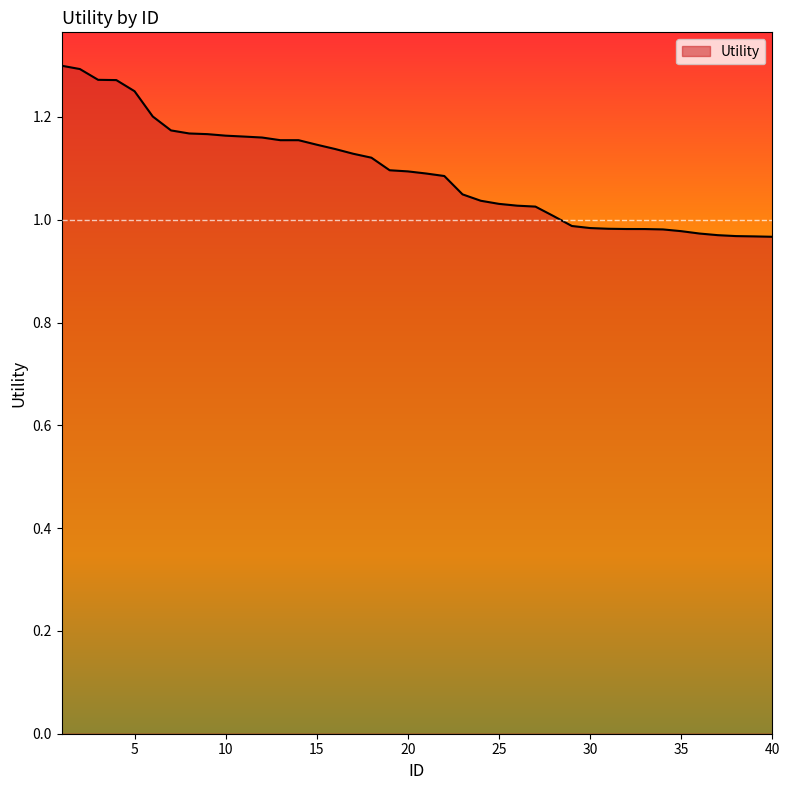

What is the difference between the maximum and minimum values?

0.3